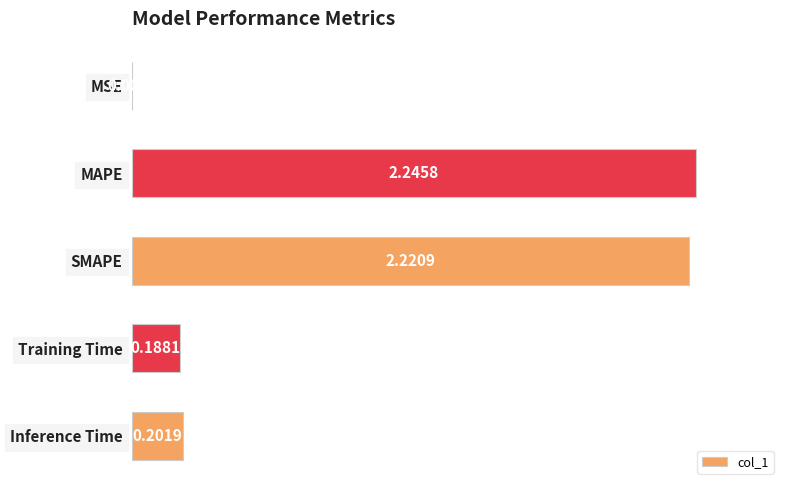

At which label is the value closest to 1?

Inference Time